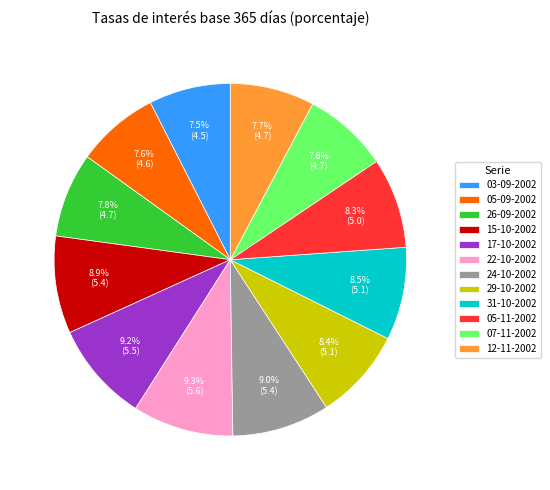

What is the total percentage of 22-10-2002 and 07-11-2002?

17.1%